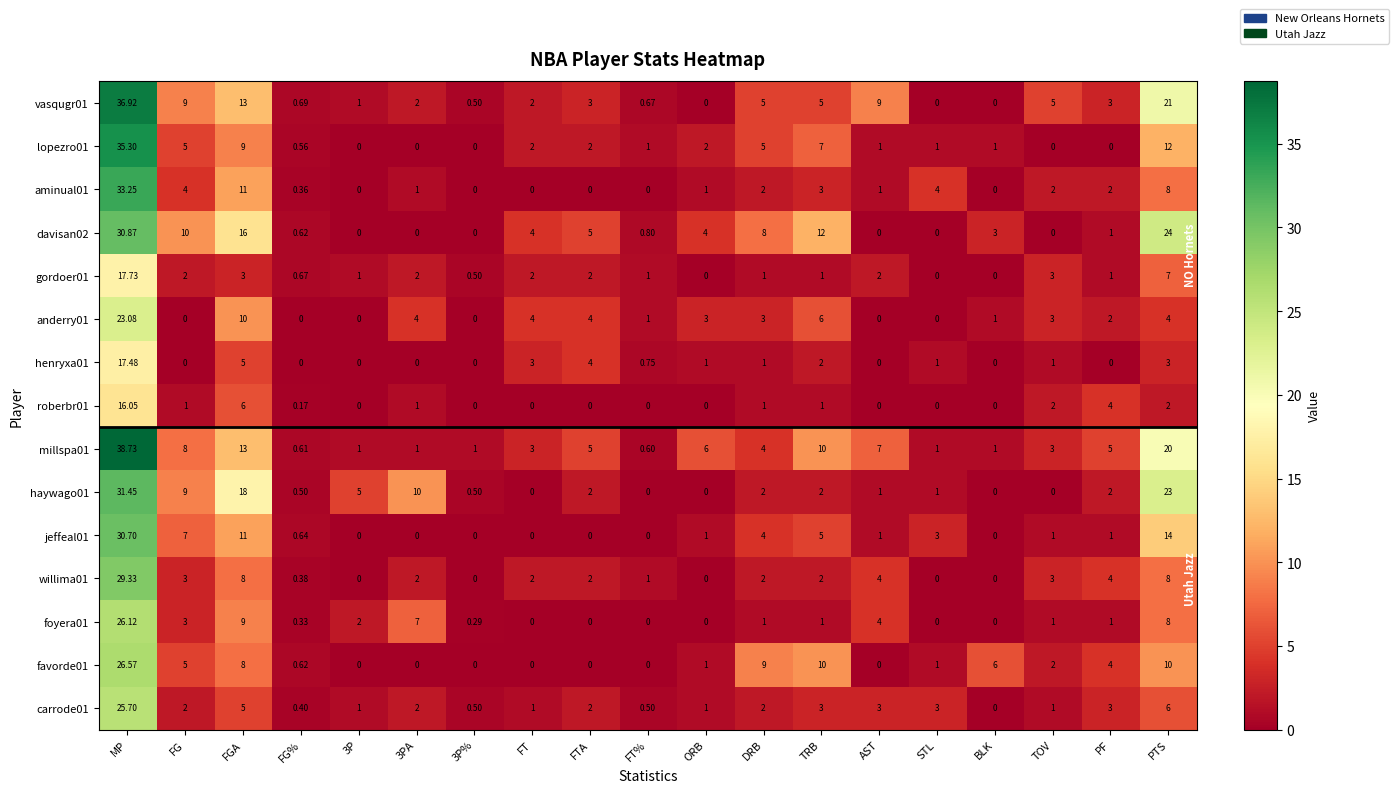

Where does the lopezro01 series first go above 1?

MP